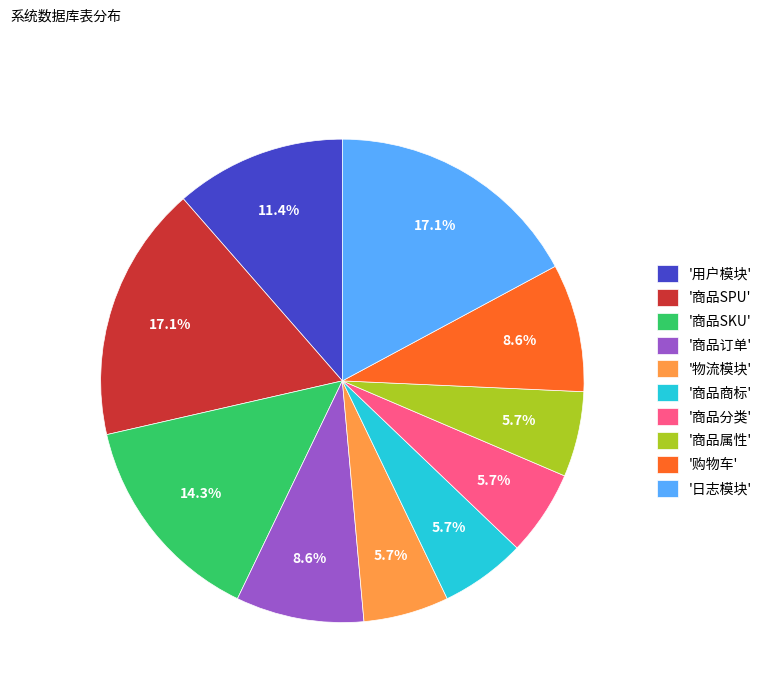

What is the ratio of the value at '物流模块' to the value at '商品商标'?

1.0